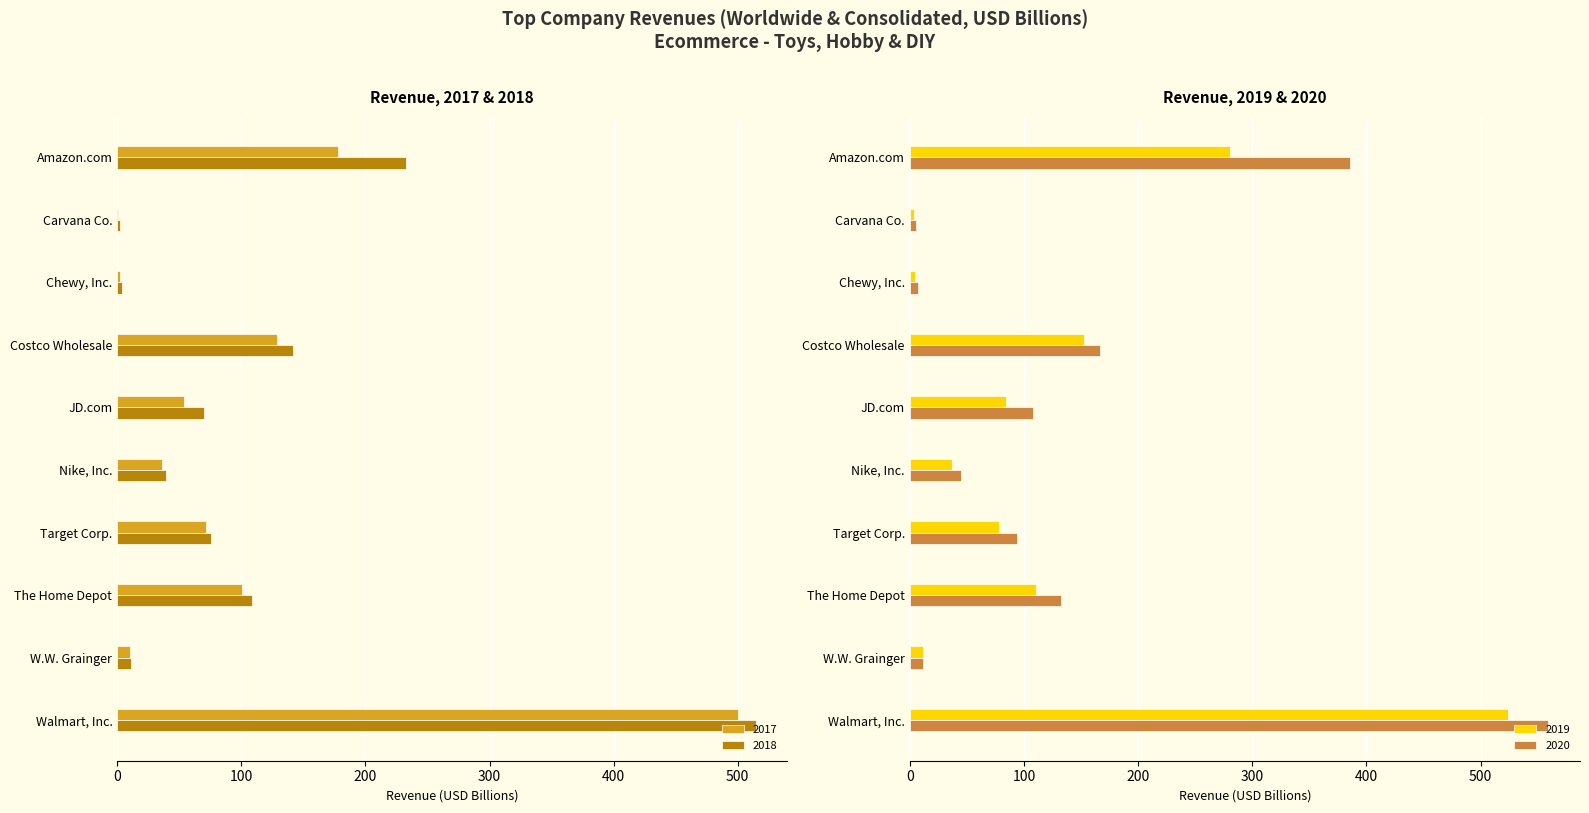

Does the chart contain stacked bars?

No